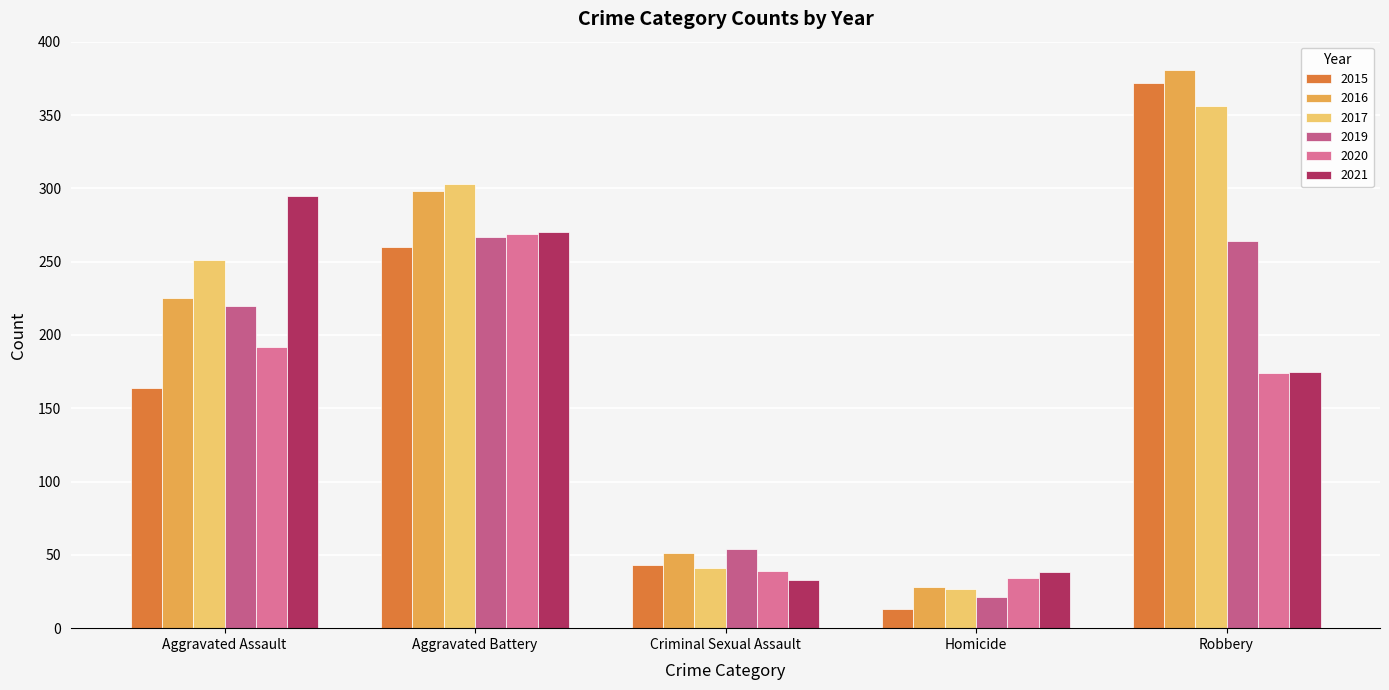

Reading right to left, list all the values displayed in this chart.

2015: 372	13	43	260	164
2016: 381	28	51	298	225
2017: 356	27	41	303	251
2019: 264	21	54	267	220
2020: 174	34	39	269	192
2021: 175	38	33	270	295